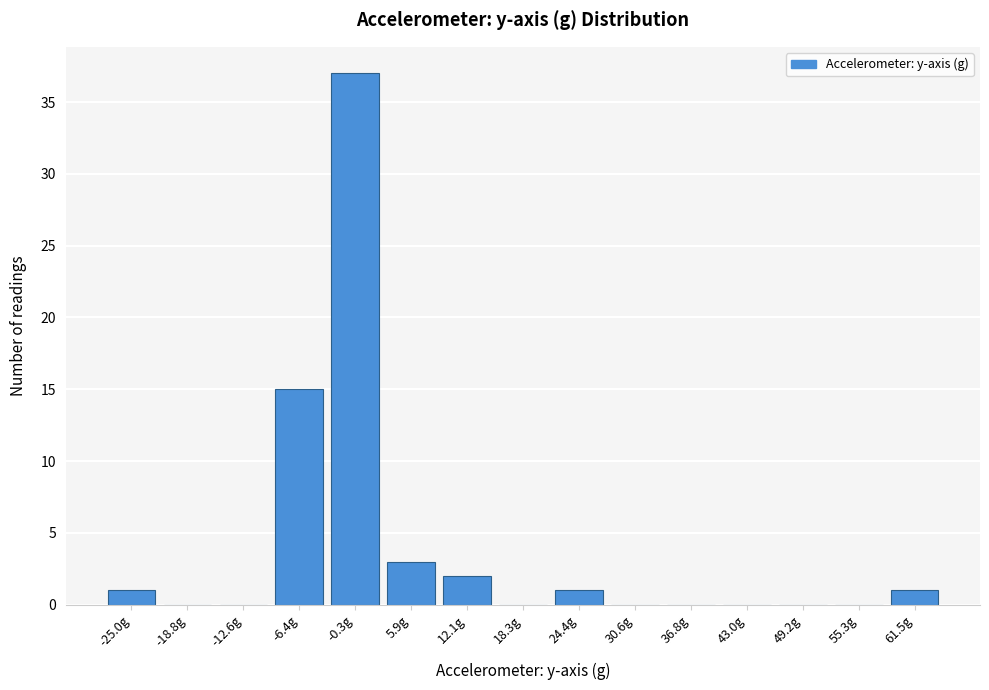

Reading right to left, transcribe all the data shown in this chart.

61.5g=1	55.3g=0	49.2g=0	43.0g=0	36.8g=0	30.6g=0	24.4g=1	18.3g=0	12.1g=2	5.9g=3	-0.3g=37	-6.4g=15	-12.6g=0	-18.8g=0	-25.0g=1